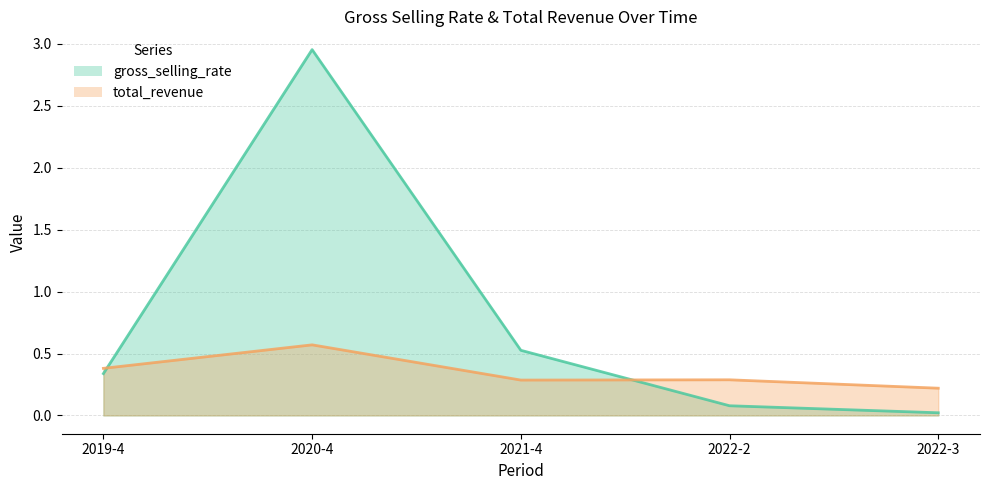

What is the difference between the total_revenue values at 2019-4 and 2022-3?

0.2